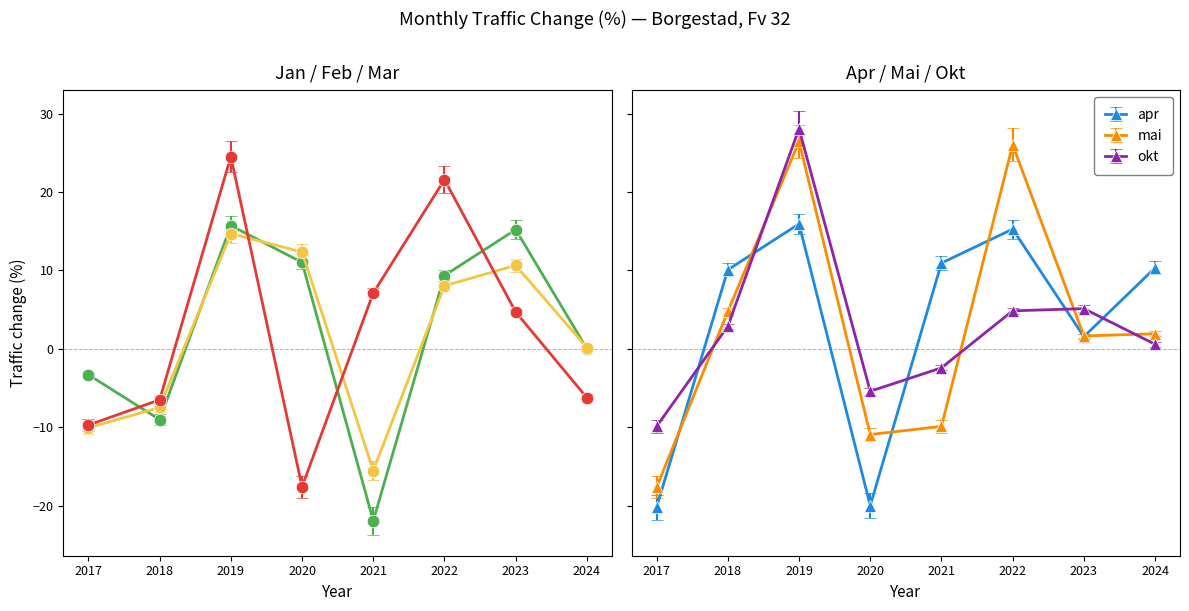

How many data points does each series have?

8